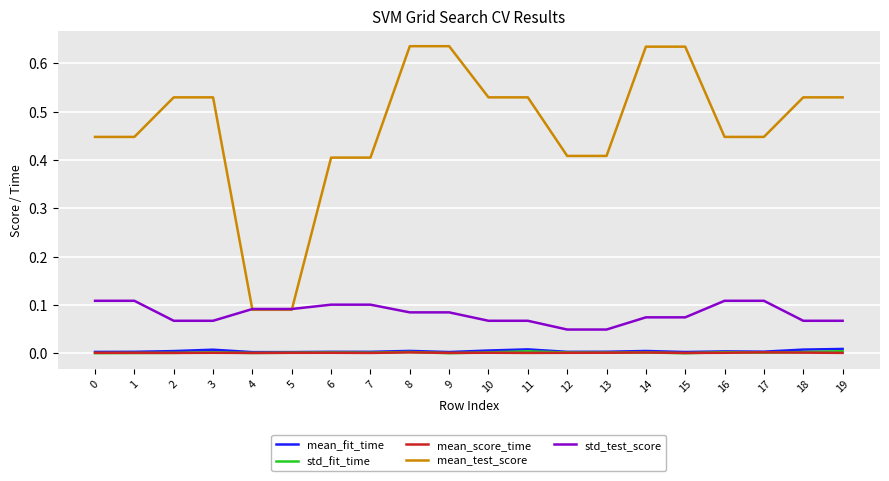

Which series has the largest total across all categories?

mean_test_score